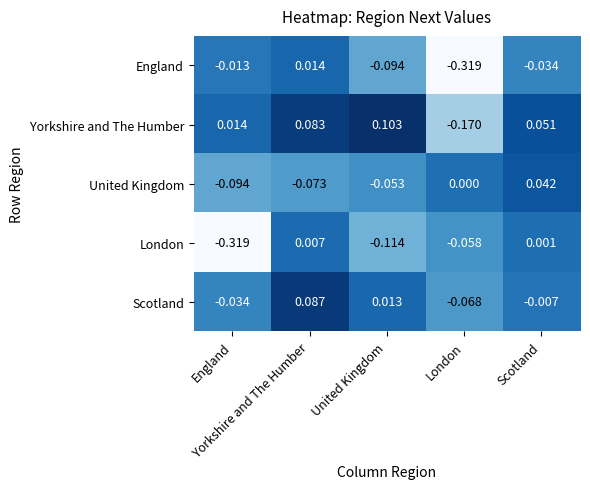

What is the smallest value displayed?

-0.3